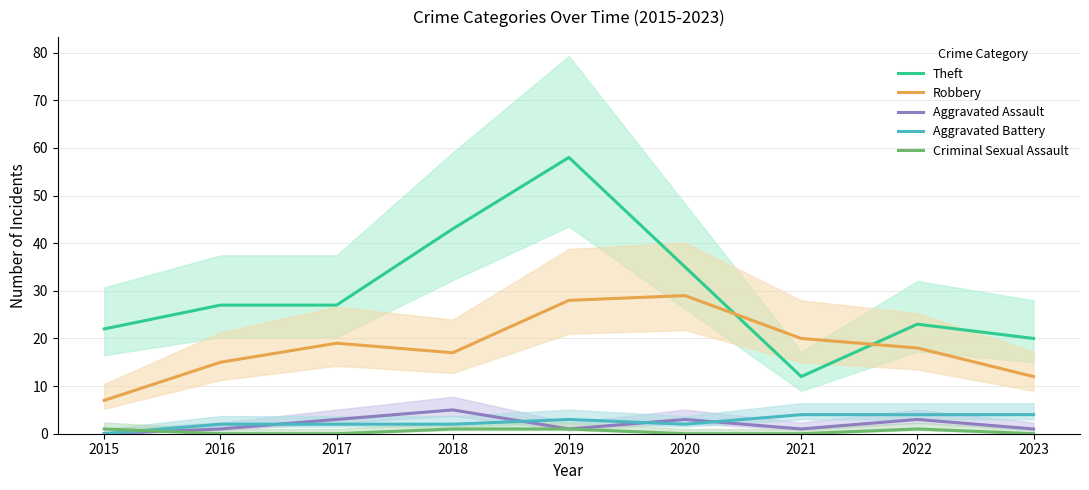

True or false: Criminal Sexual Assault has a value of 0 at 2023.

True